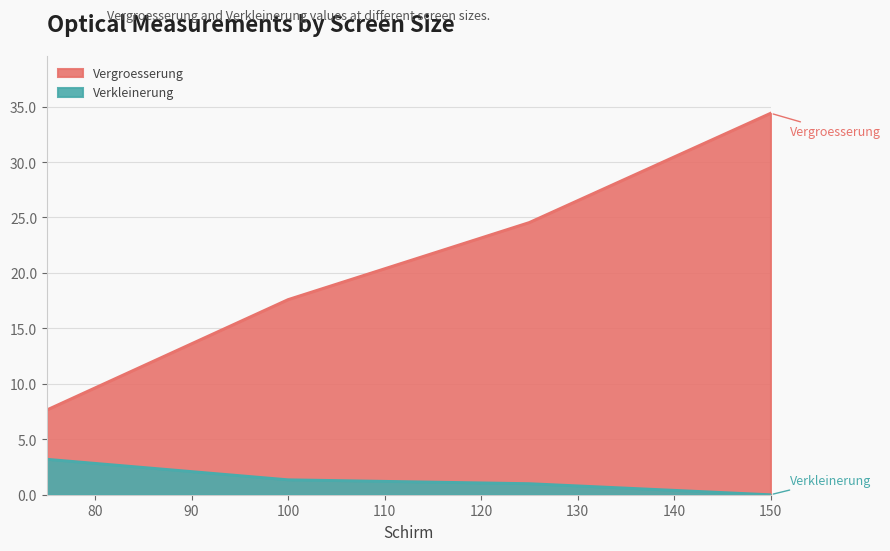

Where is Verkleinerung nearest to the value 1?

125